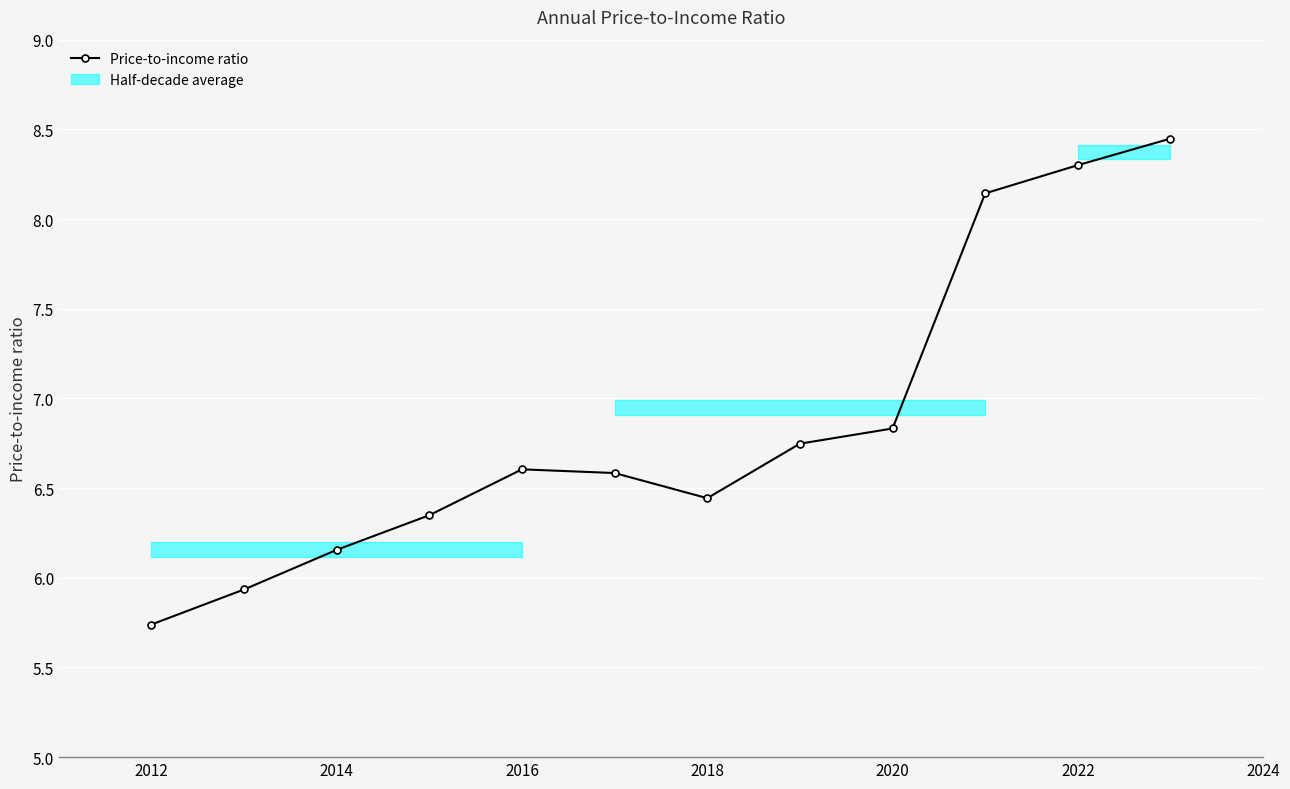

How many lines are shown in the chart?

1